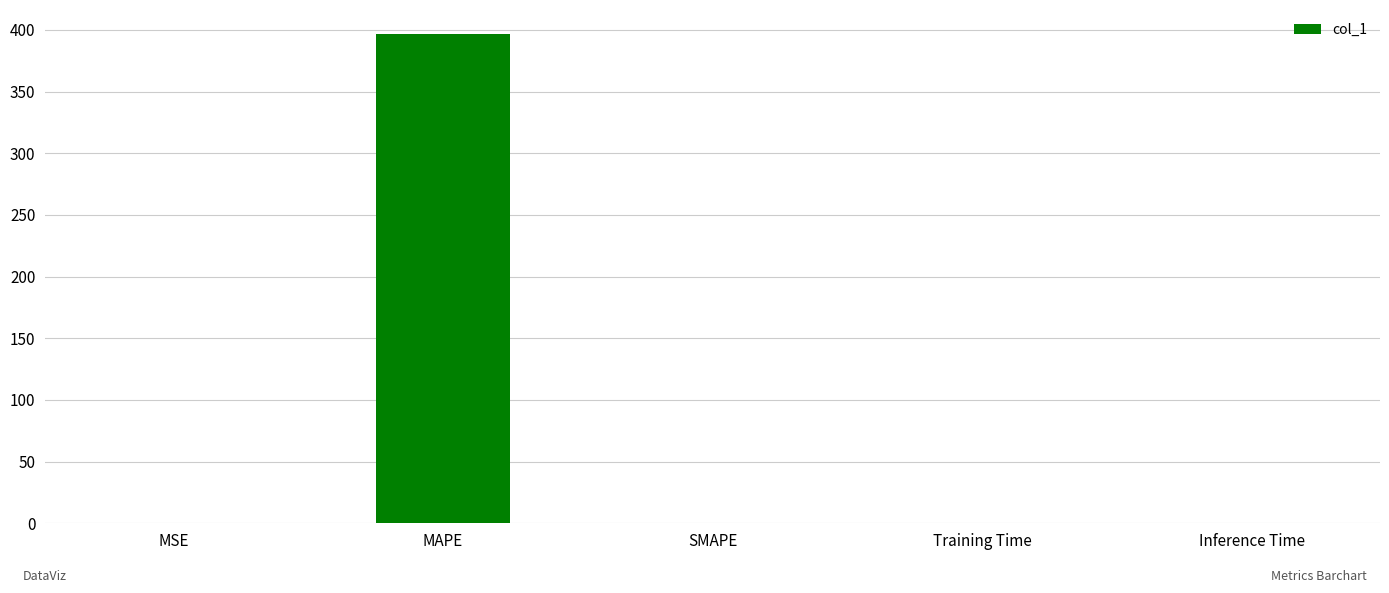

Is it true that the value at MSE is 0.0?

True